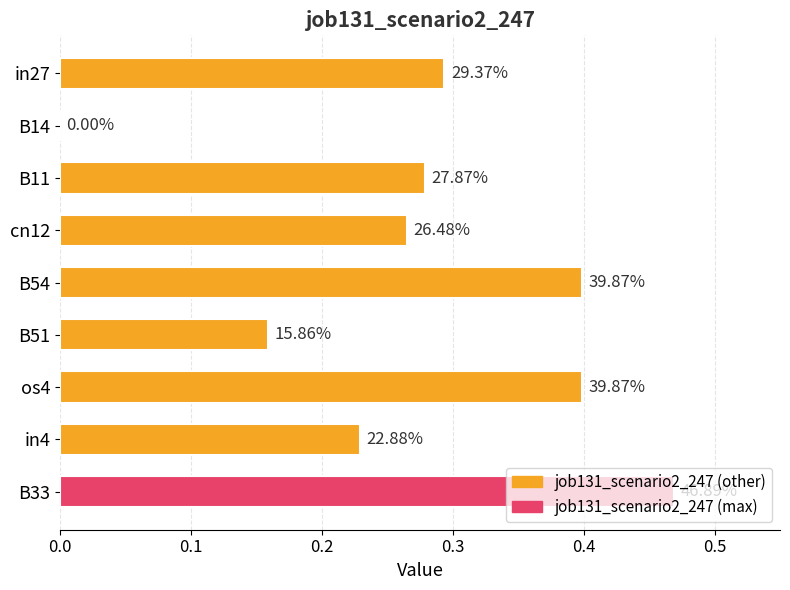

How many bars are there in total?

9